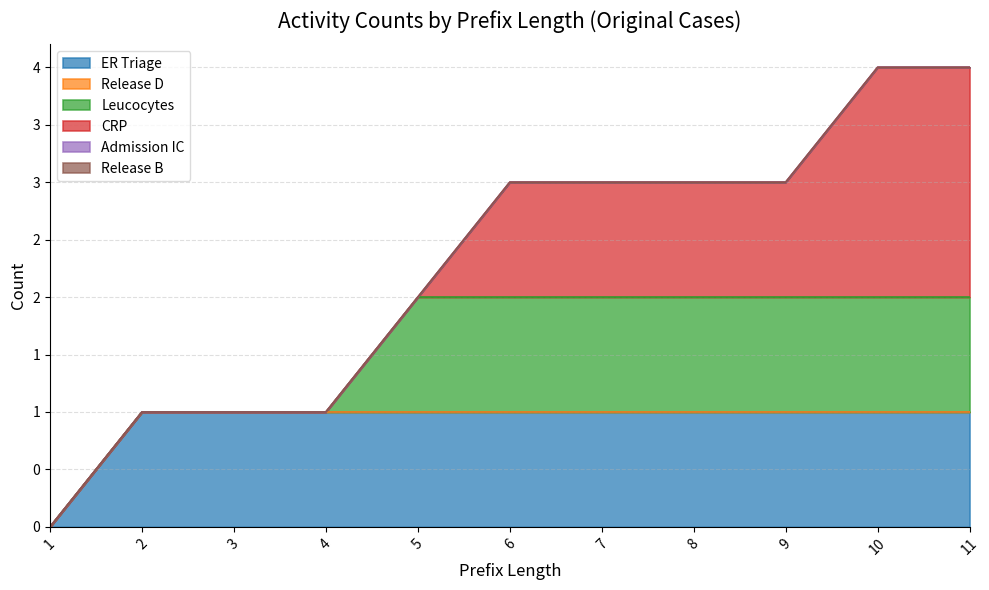

Which series changed the most between 10 and 11?

ER Triage